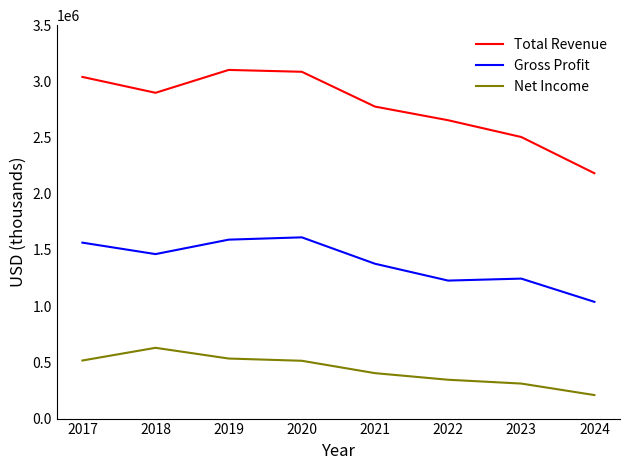

True or false: Net Income and Total Revenue cross at least once.

False